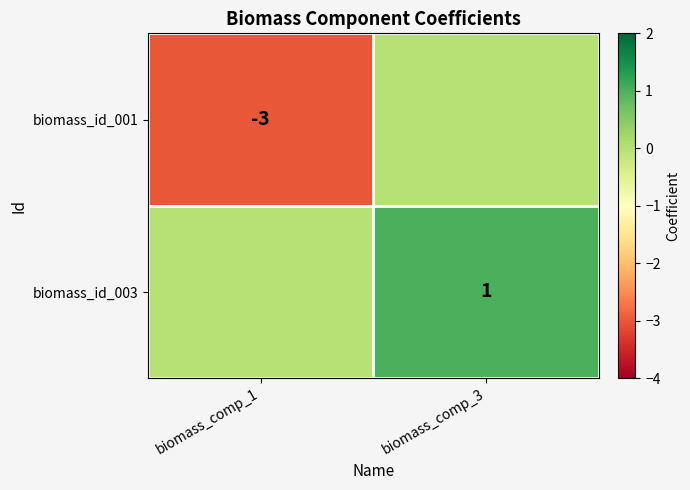

Is the value of biomass_id_003 at biomass_comp_3 greater than the value of biomass_id_001 at biomass_comp_1?

Yes